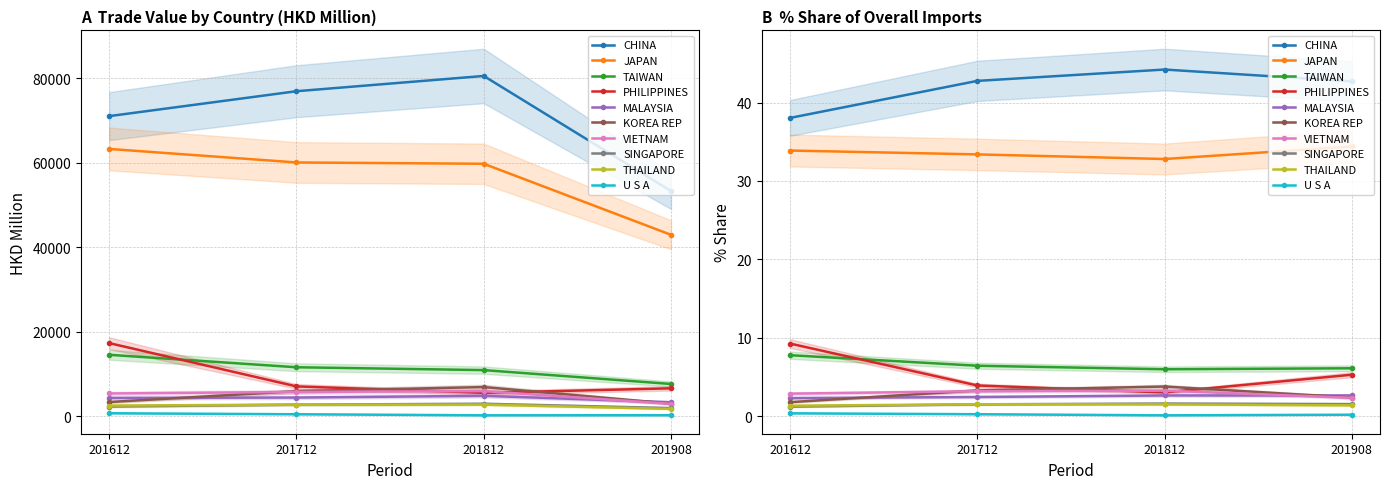

Reading left to right, what are all the values shown in this chart?

201612: CHINA=71035.3	JAPAN=63273.6	TAIWAN=14558.7	PHILIPPINES=17329.4	MALAYSIA=4346.2	KOREA REP=3378.2	VIETNAM=5403.1	SINGAPORE=2318.3	THAILAND=2537.9	U S A=724.5
201712: CHINA=76931.2	JAPAN=60074.5	TAIWAN=11609.3	PHILIPPINES=7080.0	MALAYSIA=4440.9	KOREA REP=5940.3	VIETNAM=5771.3	SINGAPORE=2759.1	THAILAND=2769.3	U S A=489.1
201812: CHINA=80543.4	JAPAN=59763.1	TAIWAN=10936.9	PHILIPPINES=5553.6	MALAYSIA=4850.4	KOREA REP=6923.4	VIETNAM=5965.4	SINGAPORE=2969.9	THAILAND=2776.0	U S A=238.7
201908: CHINA=53315.7	JAPAN=42949.8	TAIWAN=7653.0	PHILIPPINES=6626.1	MALAYSIA=3327.0	KOREA REP=2992.7	VIETNAM=2957.5	SINGAPORE=1953.1	THAILAND=1752.1	U S A=262.5